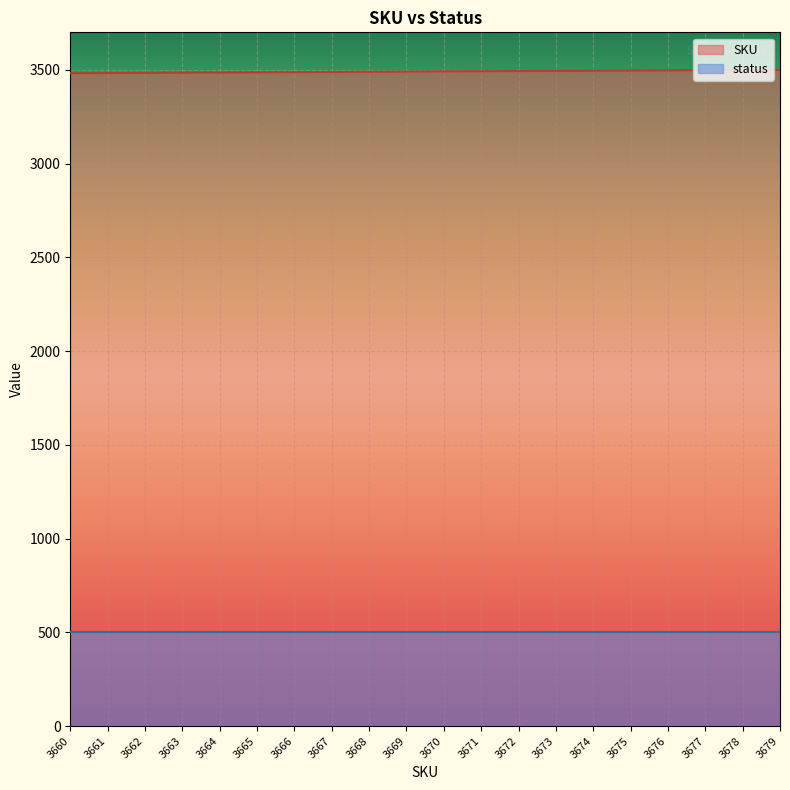

The value at 3672 is 3493.3. True or false?

True